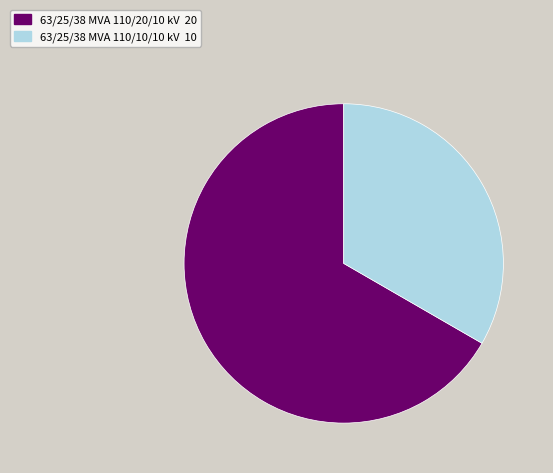

Which slice is the smallest?

63/25/38 MVA 110/10/10 kV